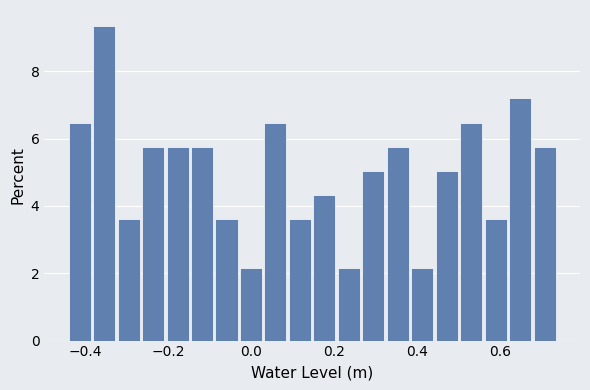

Read against the x-axis, roughly where is the centre of the tallest bar?

-0.36